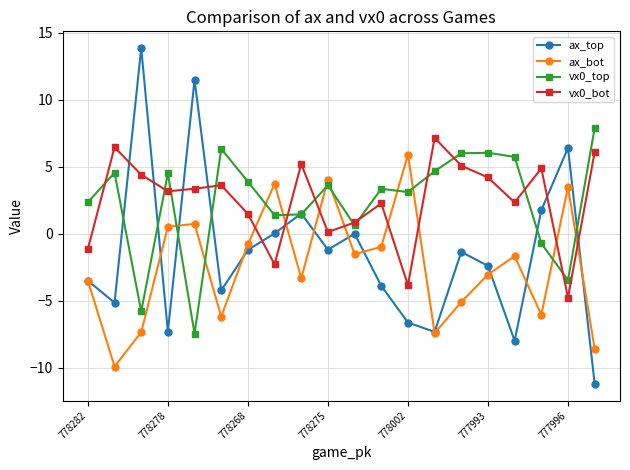

True or false: vx0_top and ax_bot intersect in this chart.

True